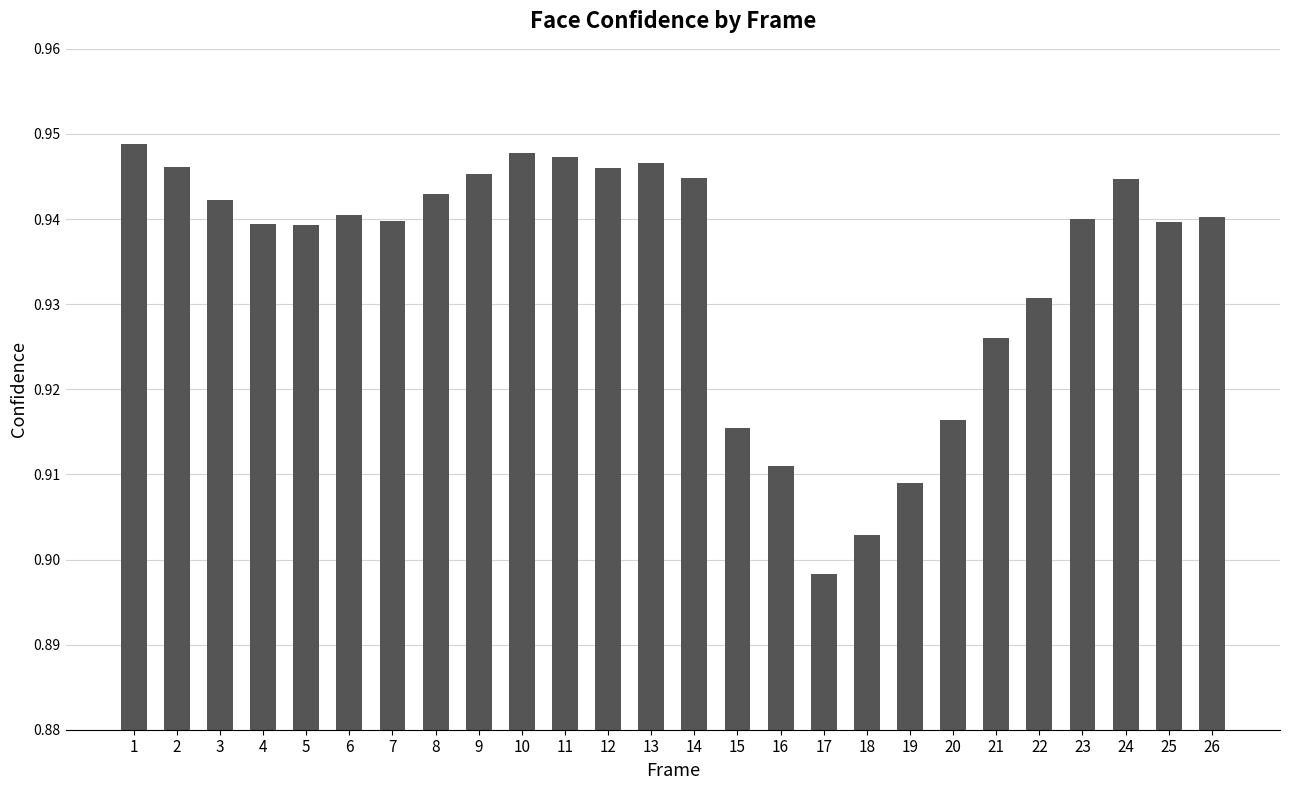

At which label is the value closest to 0?

17